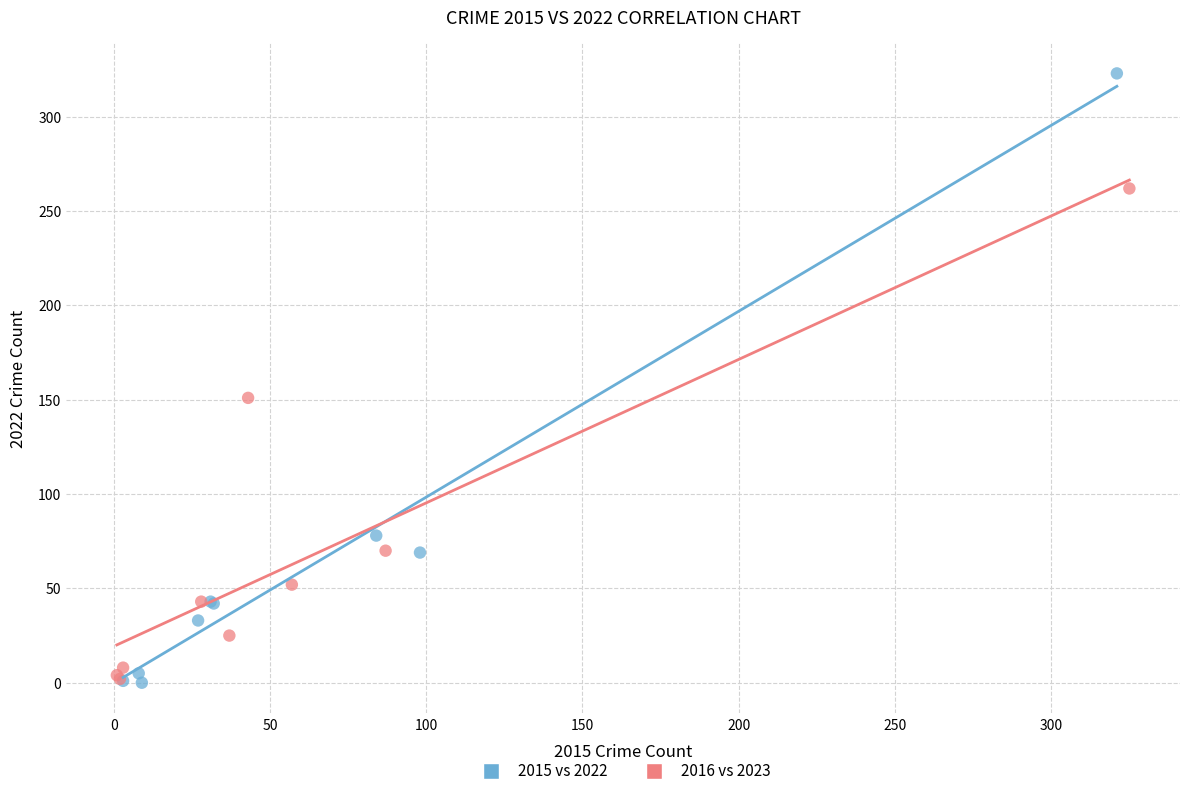

Which series reaches the maximum Y coordinate?

2015 vs 2022